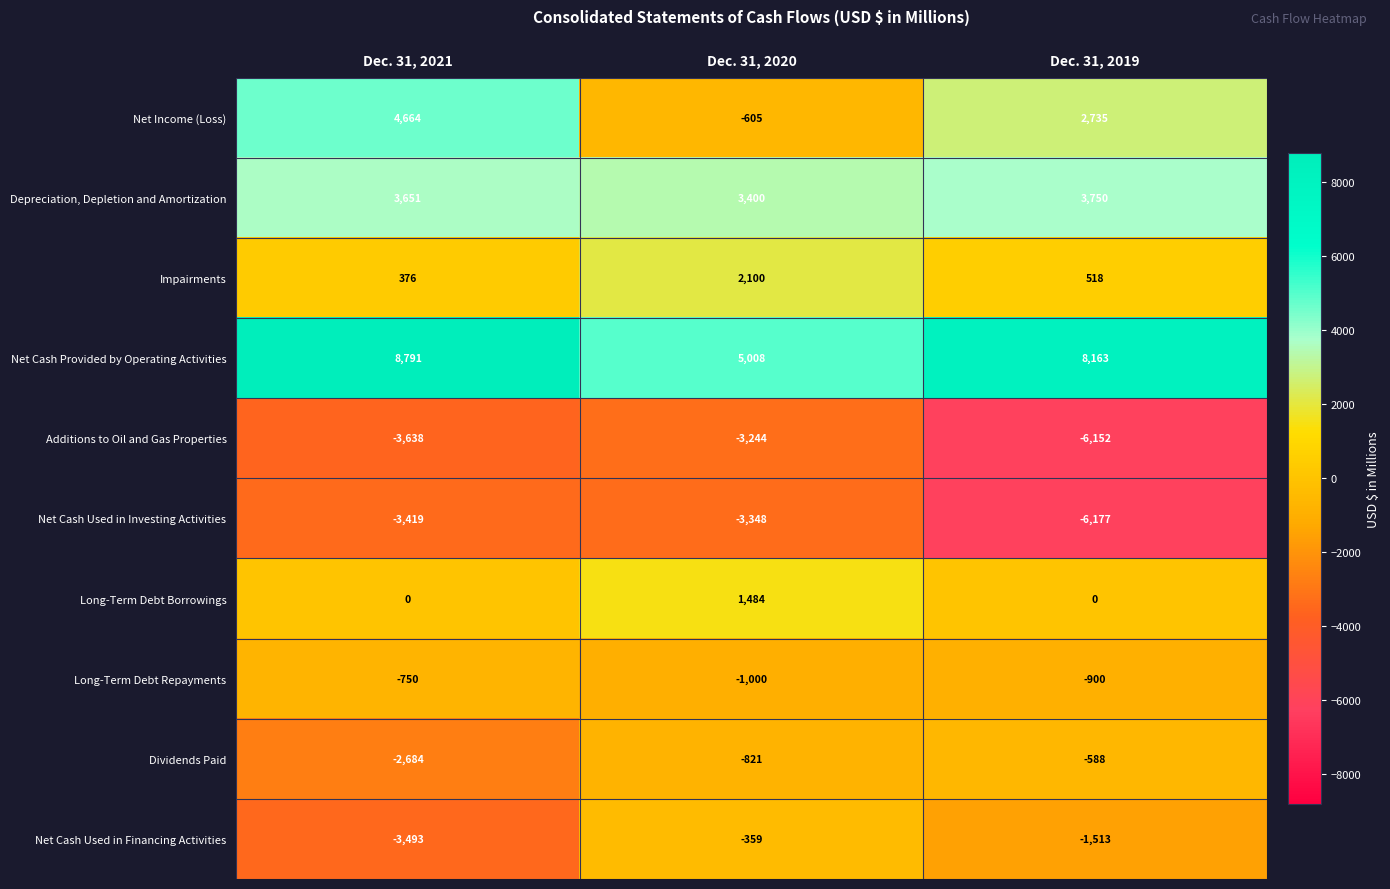

Rank the series at Dec. 31, 2021 from lowest to highest value.

Additions to Oil and Gas Properties, Net Cash Used in Financing Activities, Net Cash Used in Investing Activities, Dividends Paid, Long-Term Debt Repayments, Long-Term Debt Borrowings, Impairments, Depreciation, Depletion and Amortization, Net Income (Loss), Net Cash Provided by Operating Activities